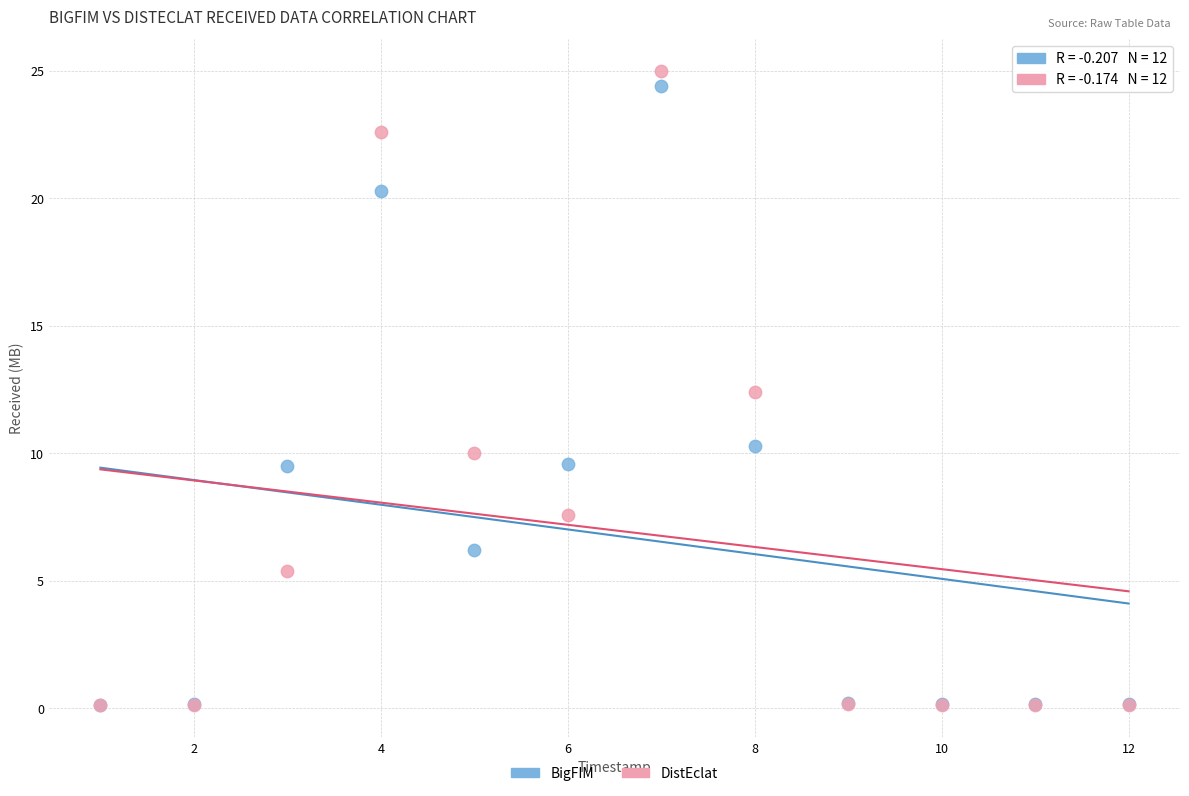

In the BigFIM series, what Y value is closest to 12?

10.3